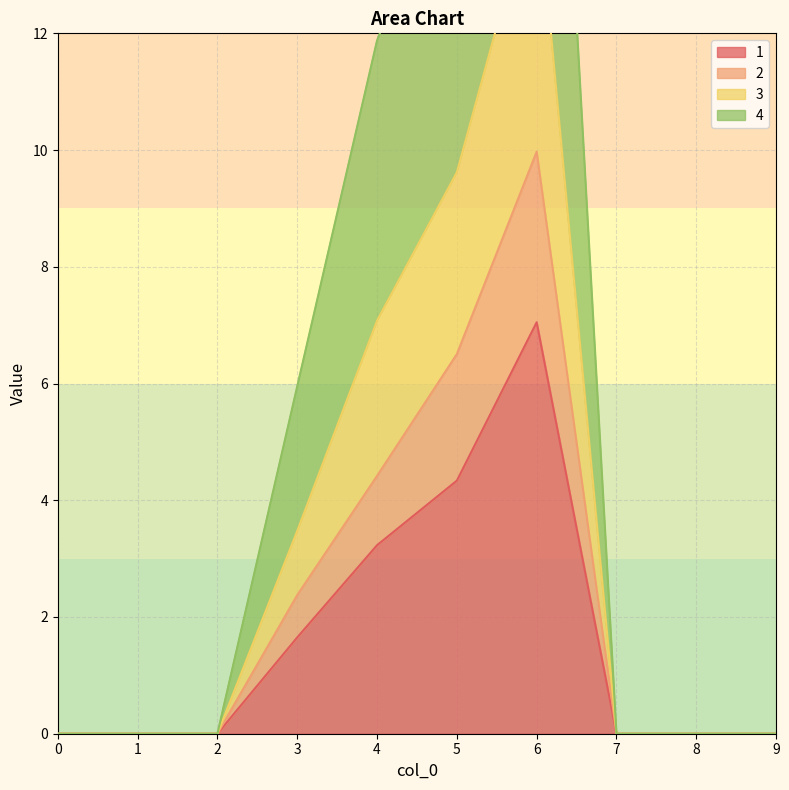

True or false: 1 and 2 cross at least once.

False